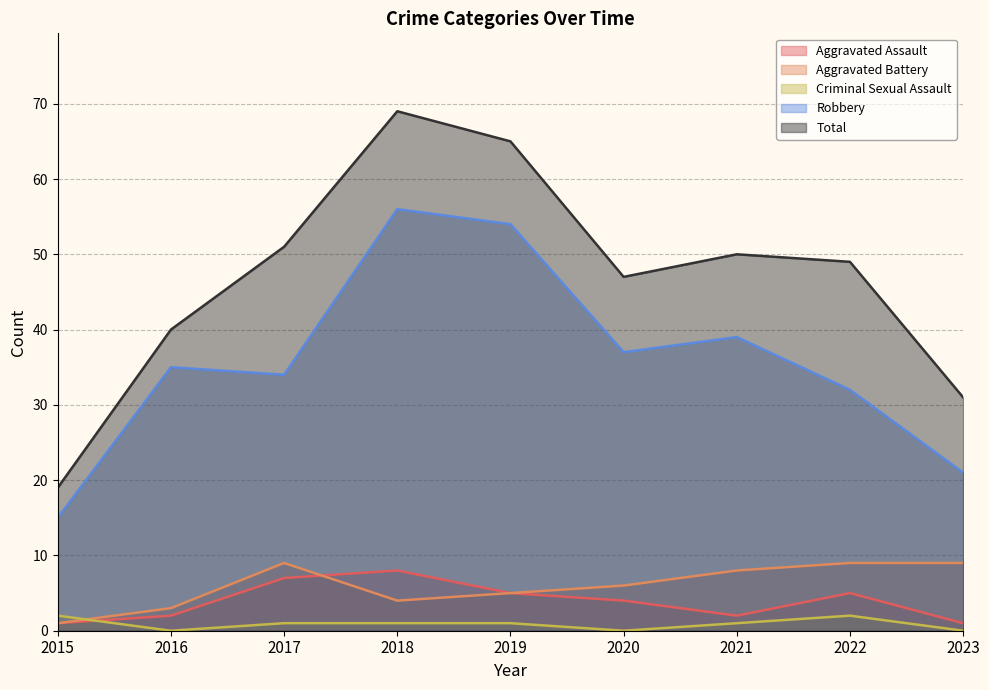

Reading left to right, extract all data points from this chart.

Aggravated Assault: 2015=1	2016=2	2017=7	2018=8	2019=5	2020=4	2021=2	2022=5	2023=1
Aggravated Battery: 2015=1	2016=3	2017=9	2018=4	2019=5	2020=6	2021=8	2022=9	2023=9
Criminal Sexual Assault: 2015=2	2016=0	2017=1	2018=1	2019=1	2020=0	2021=1	2022=2	2023=0
Robbery: 2015=15	2016=35	2017=34	2018=56	2019=54	2020=37	2021=39	2022=32	2023=21
Total: 2015=19	2016=40	2017=51	2018=69	2019=65	2020=47	2021=50	2022=49	2023=31